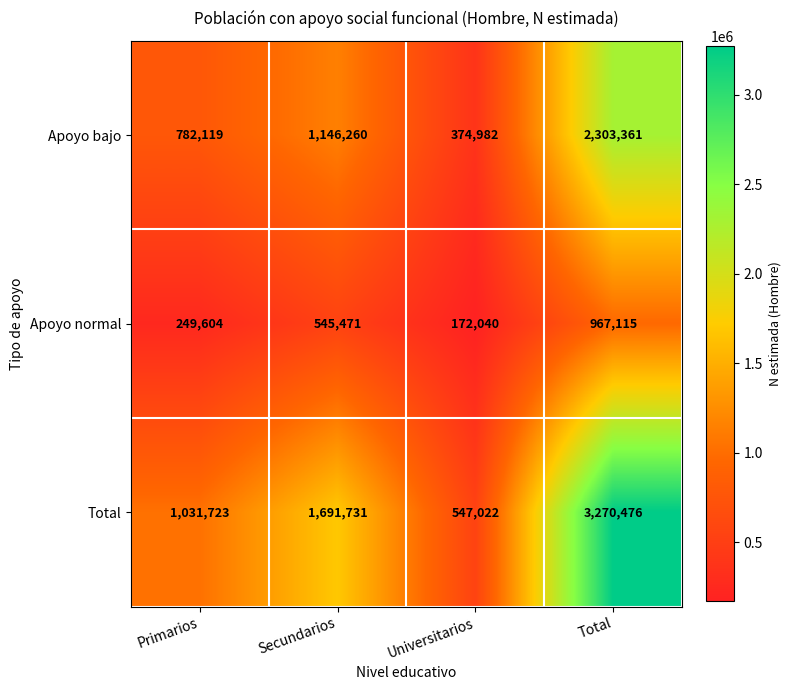

At which category does the chart reach its minimum across all series?

Universitarios